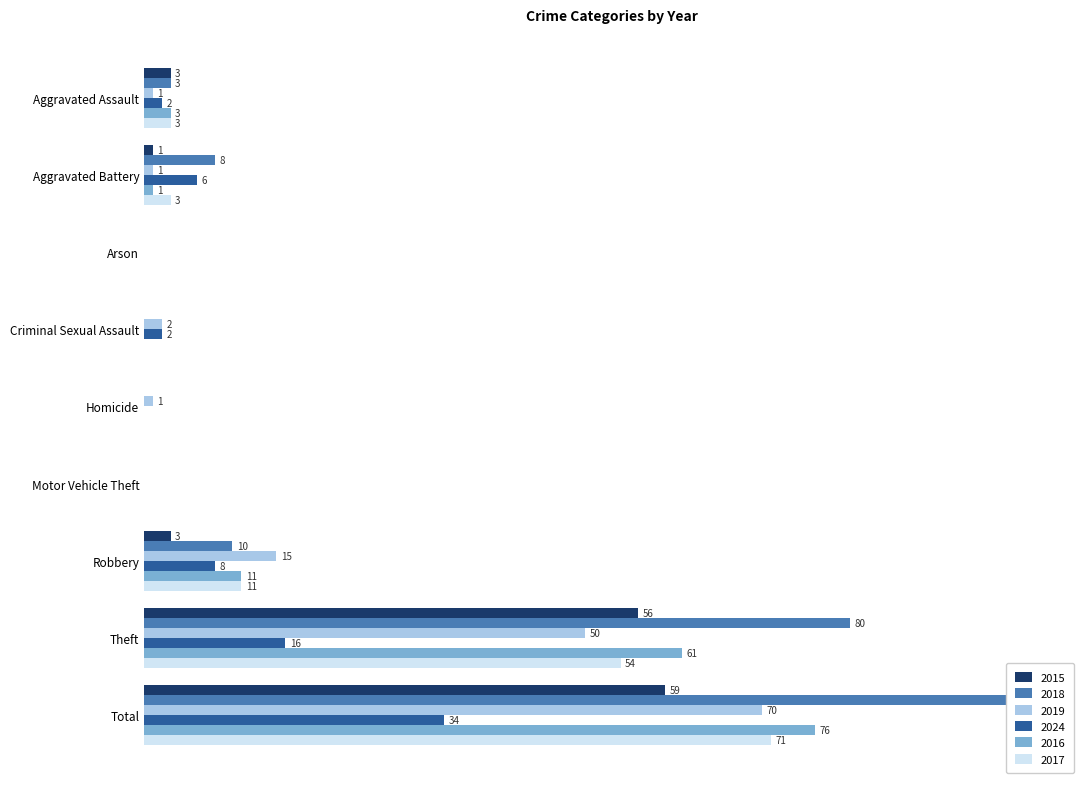

What is the label of the 6th bar from the right?

Criminal Sexual Assault